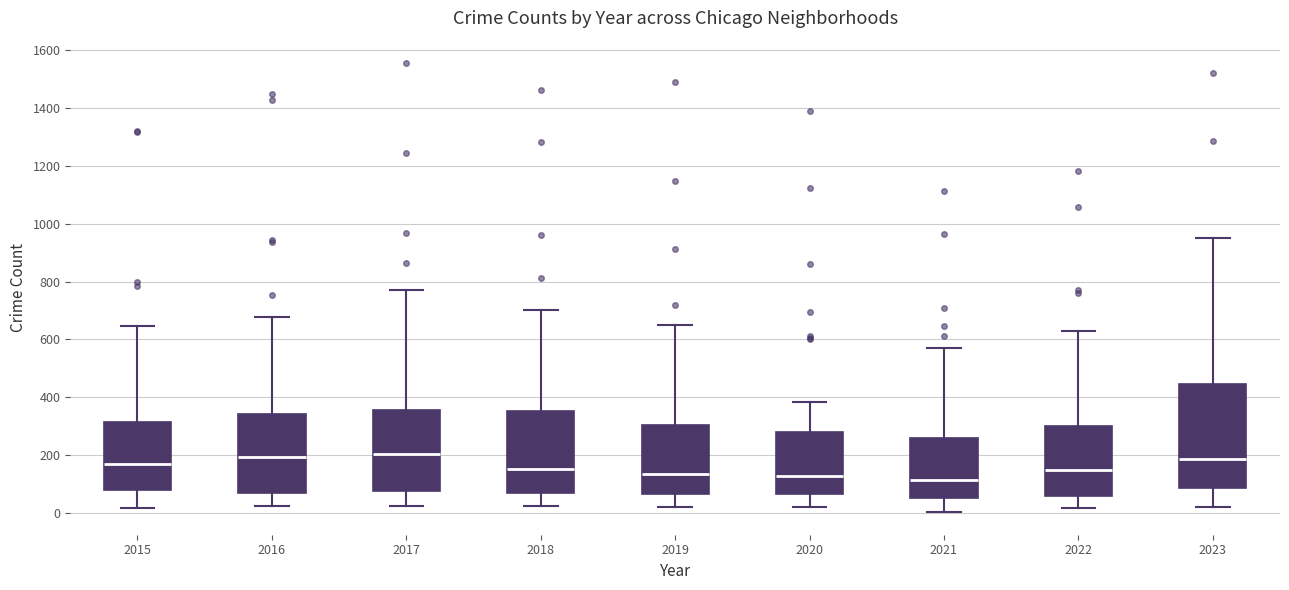

Where does the lower whisker of the box at x = 2020 end on the y-axis? The values are not printed on the chart, so give them approximately, as read against the axis.

20